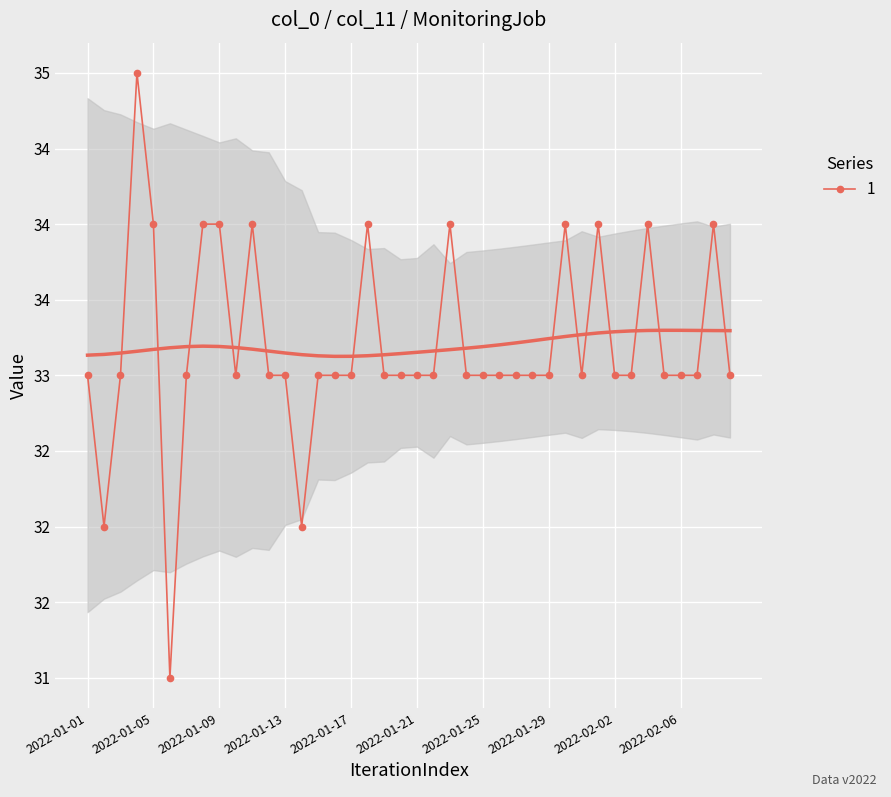

How many values exceed 33?

11